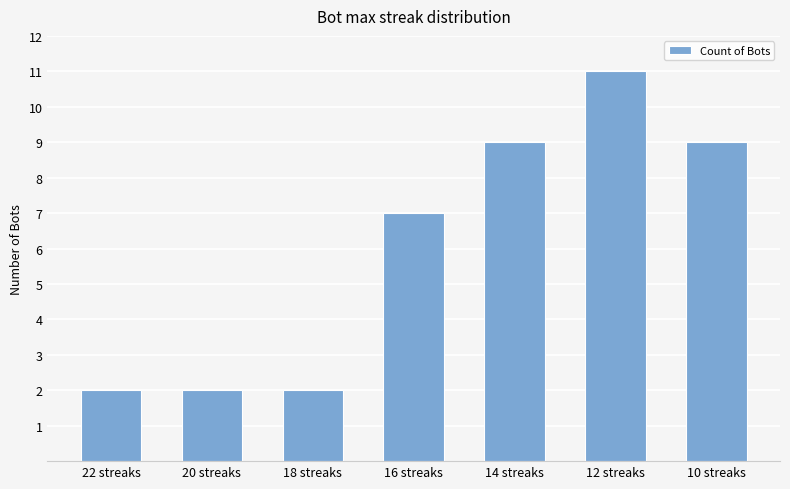

The value at 10 streaks is 9. True or false?

True